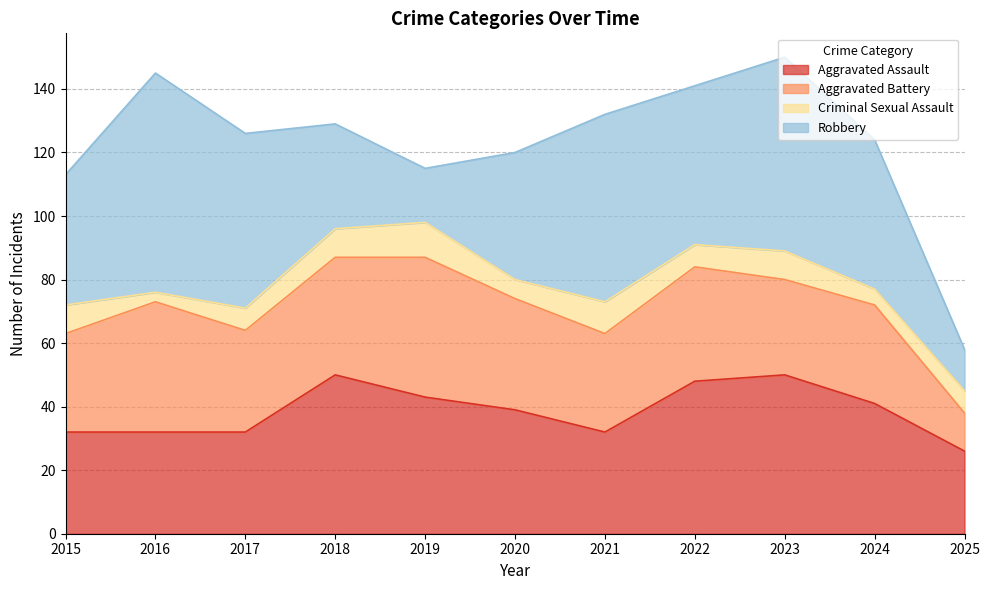

The Criminal Sexual Assault series shows 6 at 2021. True or false?

False